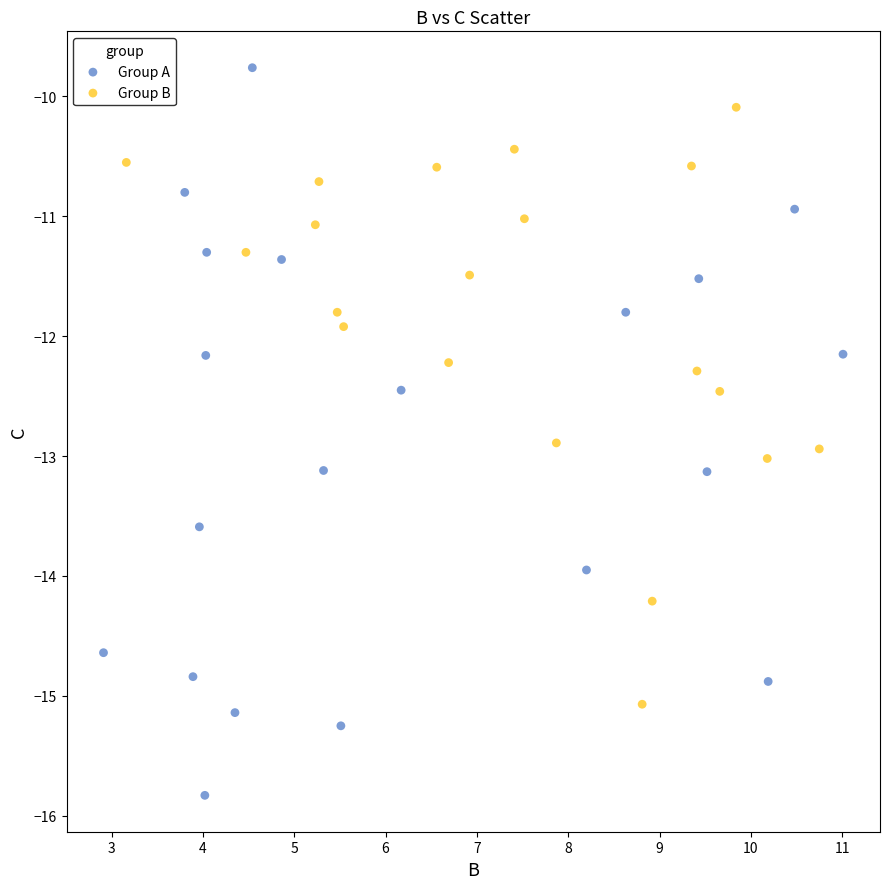

Which series has the largest Y range (max minus min)?

Group A